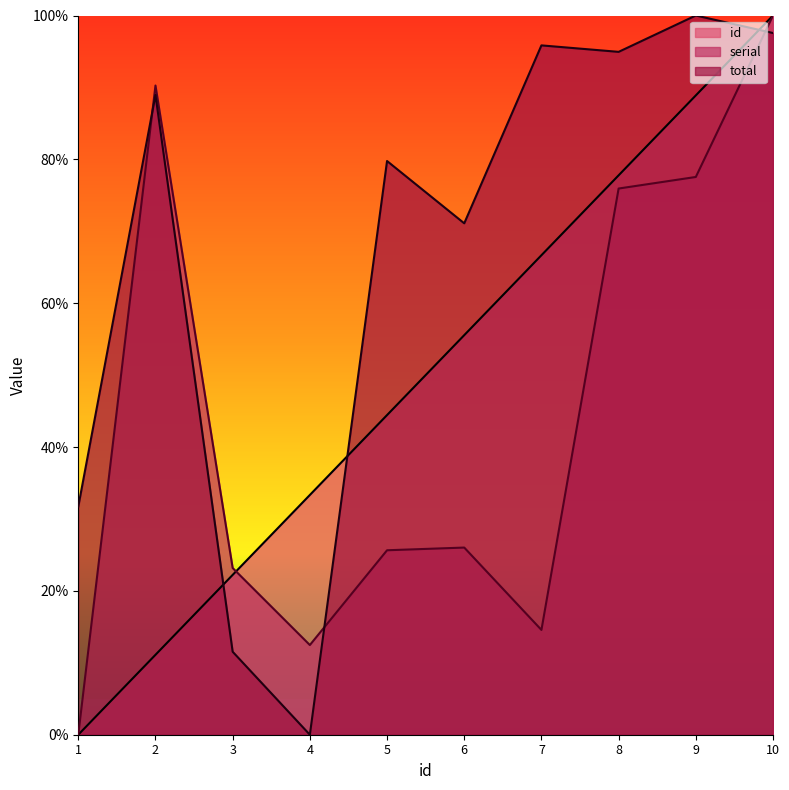

How many interior local valleys does the serial series have?

2